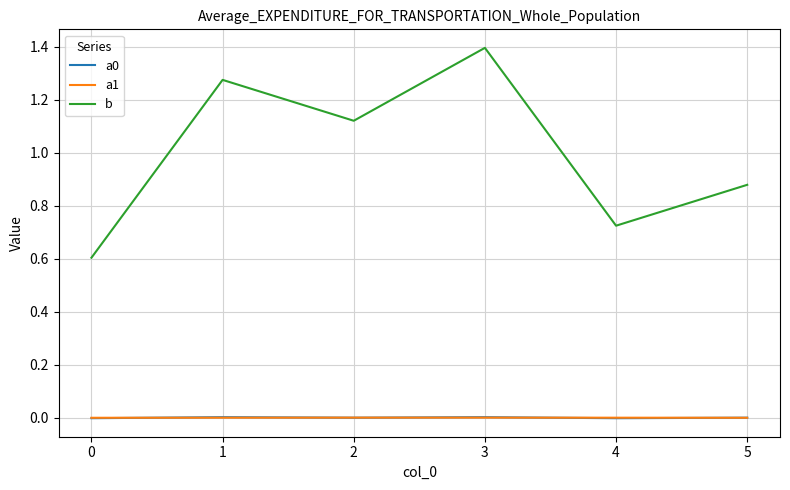

True or false: a0 and b cross at least once.

False